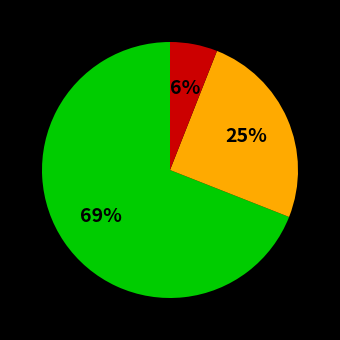

Is there any slice that represents more than half of the pie?

Yes